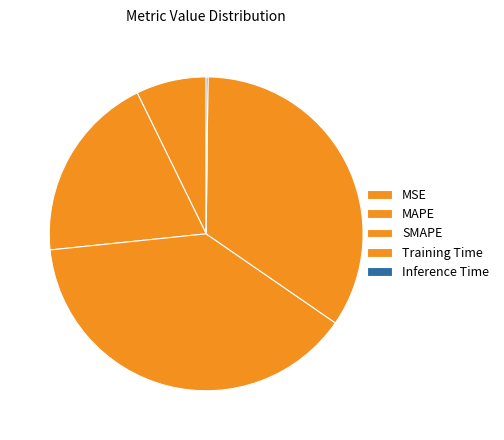

To the nearest percent, what is the difference between the MAPE and Training Time slice percentages?

15%